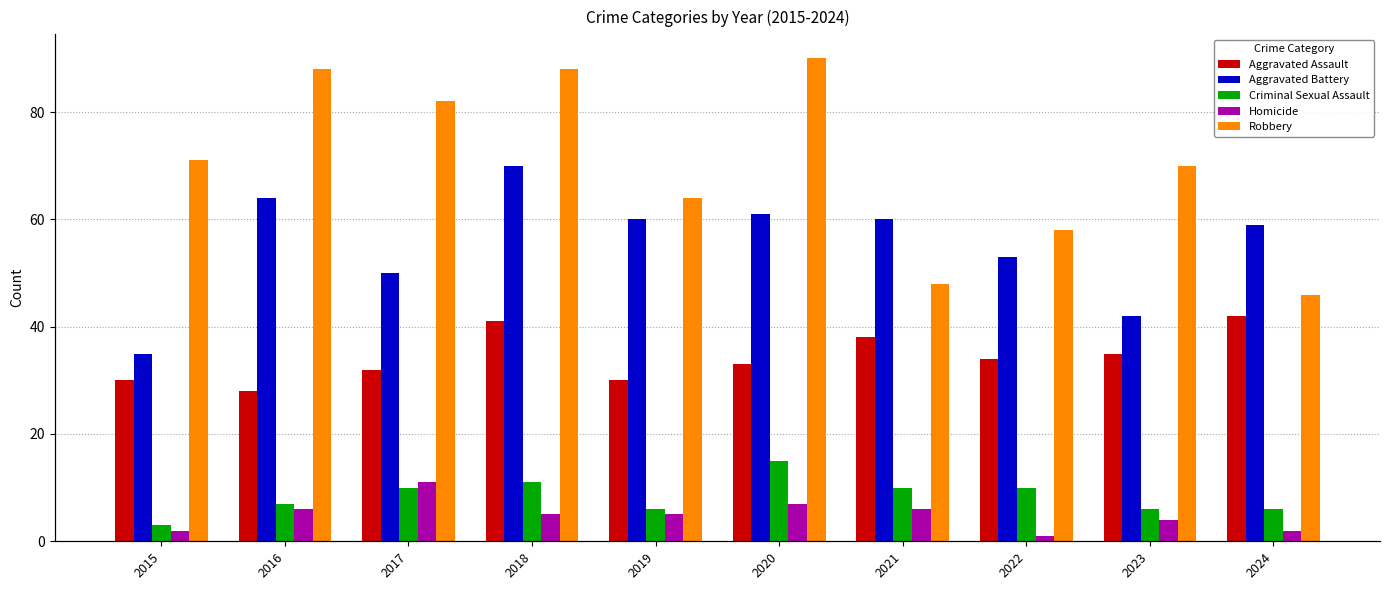

Reading left to right, list all the values displayed in this chart.

Aggravated Assault: 30	28	32	41	30	33	38	34	35	42
Aggravated Battery: 35	64	50	70	60	61	60	53	42	59
Criminal Sexual Assault: 3	7	10	11	6	15	10	10	6	6
Homicide: 2	6	11	5	5	7	6	1	4	2
Robbery: 71	88	82	88	64	90	48	58	70	46